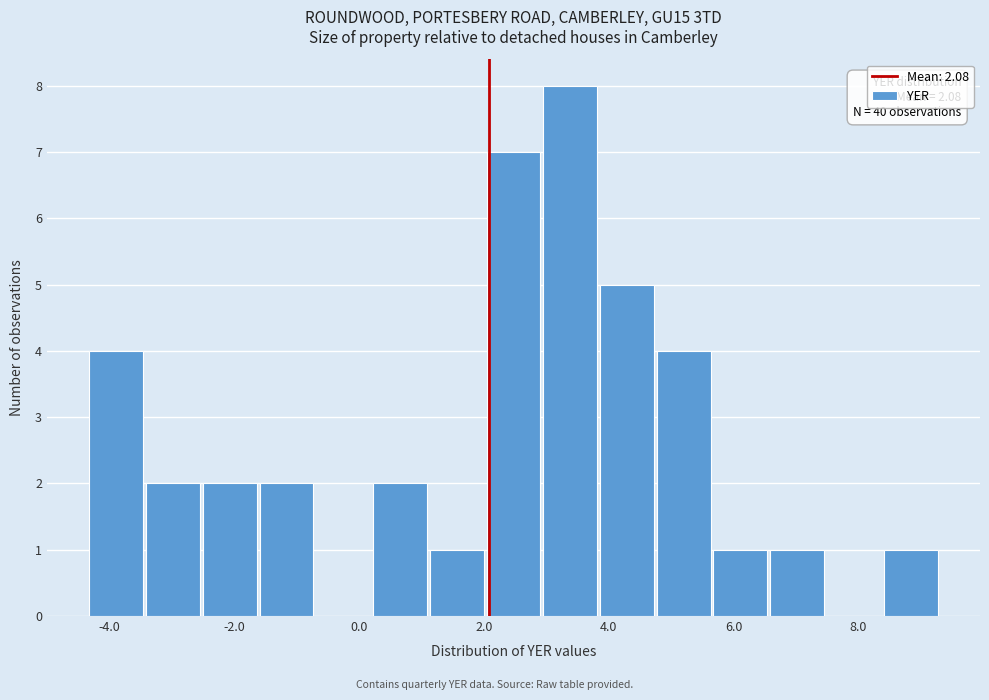

Which range on the x-axis has the tallest bar?

3.0 to 3.8